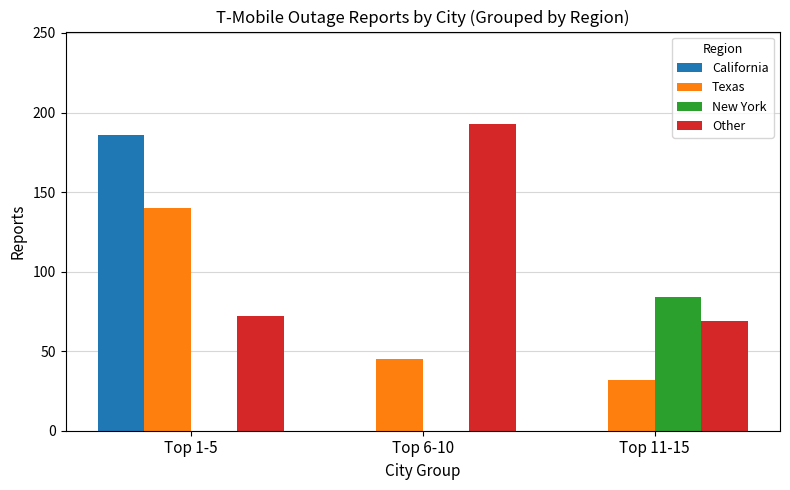

How many distinct data groups are displayed?

4